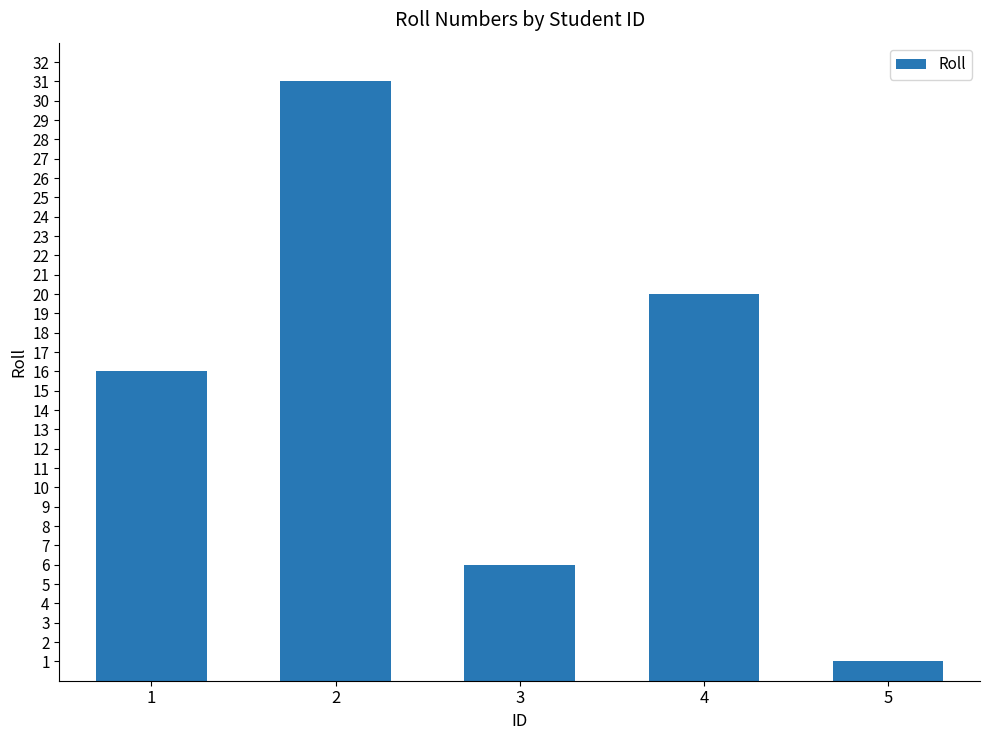

What value does the data have at 3, to the nearest 10?

10